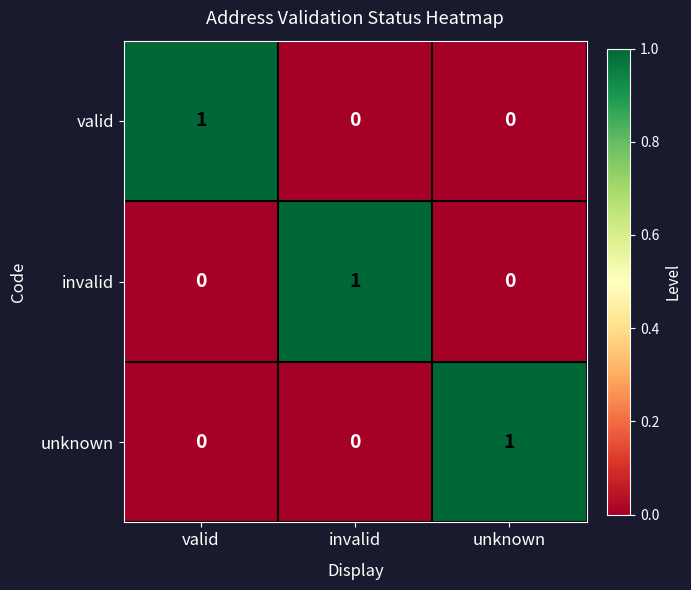

Reading left to right, transcribe all the data shown in this chart.

valid: 1	0	0
invalid: 0	1	0
unknown: 0	0	1